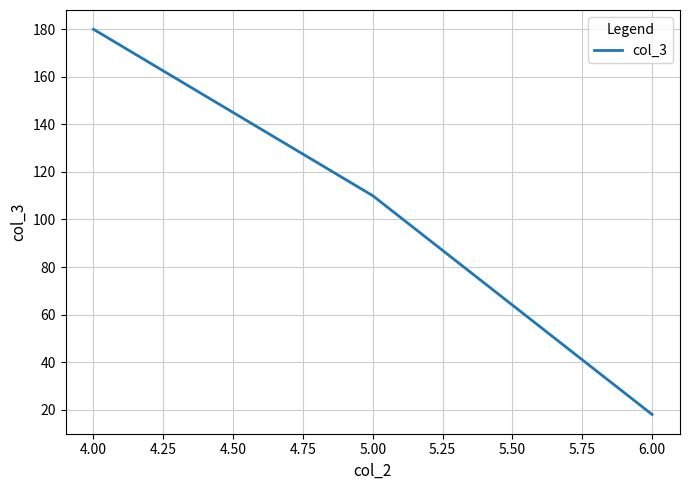

Between 5.00 and 4.00, which is larger?

4.00